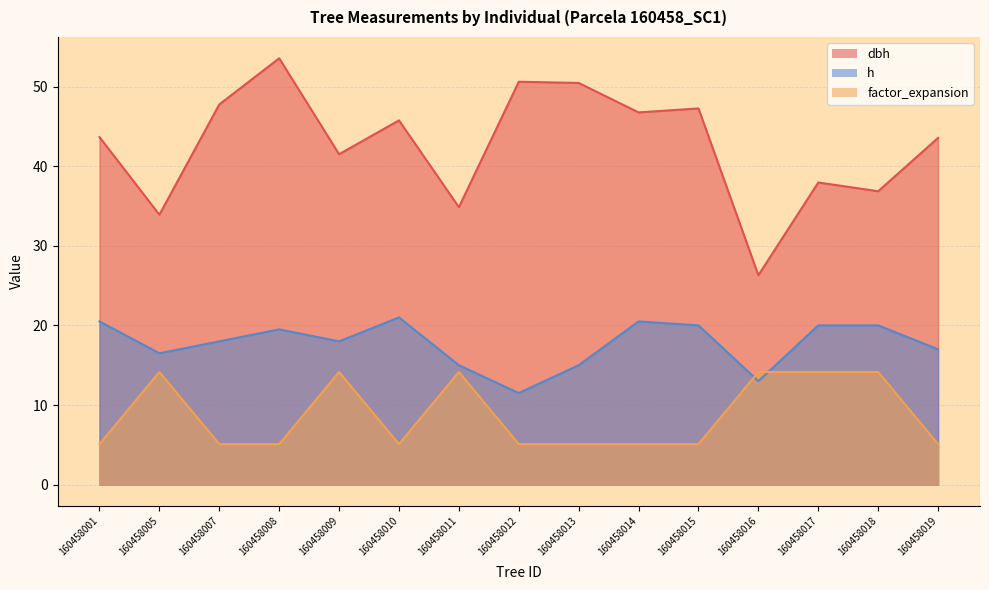

Reading left to right, extract all data points from this chart.

dbh: 43.6	33.9	47.8	53.5	41.5	45.8	34.9	50.6	50.5	46.8	47.2	26.3	38.0	36.9	43.5
h: 20.5	16.5	18.0	19.5	18.0	21.0	15.0	11.5	15.0	20.5	20.0	13.0	20.0	20.0	17.0
factor_expansion: 5.1	14.2	5.1	5.1	14.2	5.1	14.2	5.1	5.1	5.1	5.1	14.2	14.2	14.2	5.1